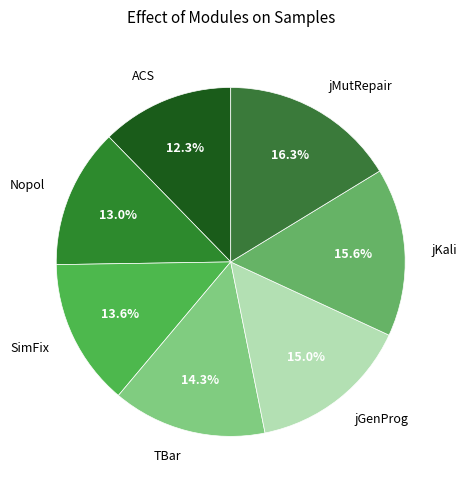

The SimFix slice represents 19% of the pie. True or false?

False